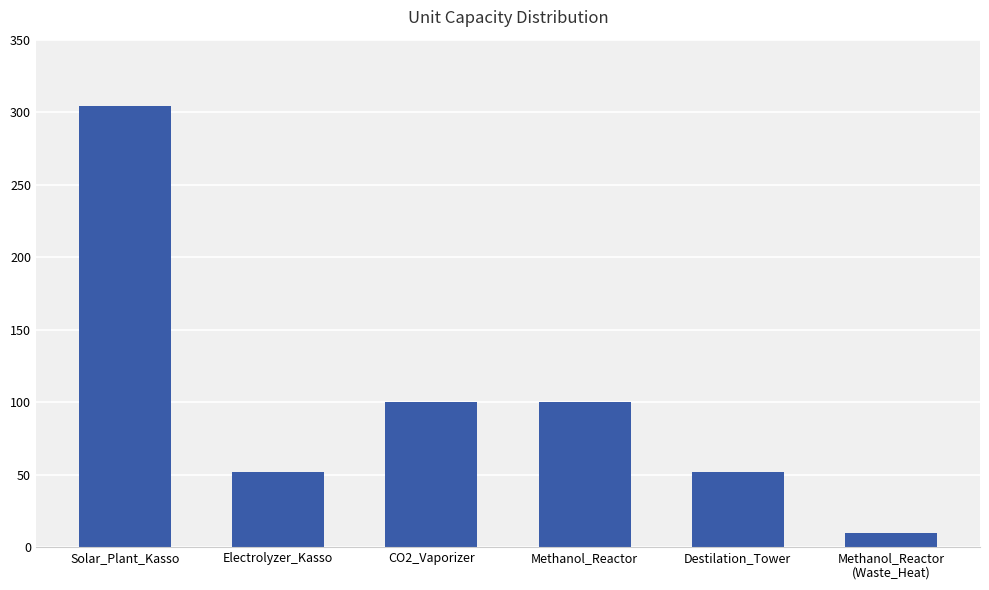

True or false: the data shows 140 at Solar_Plant_Kasso.

False